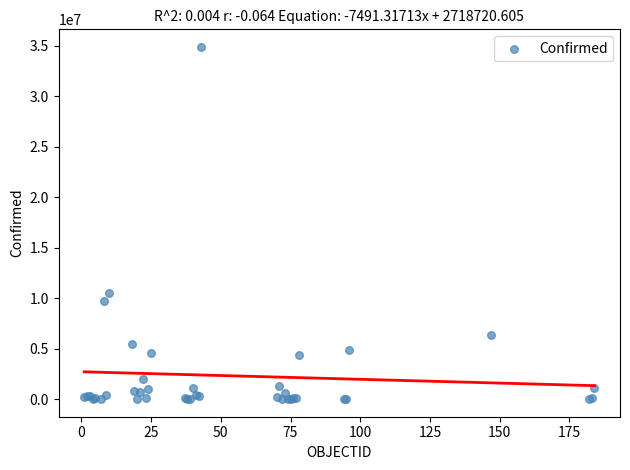

What Y value in the scatter plot is closest to 17448603?

10469107